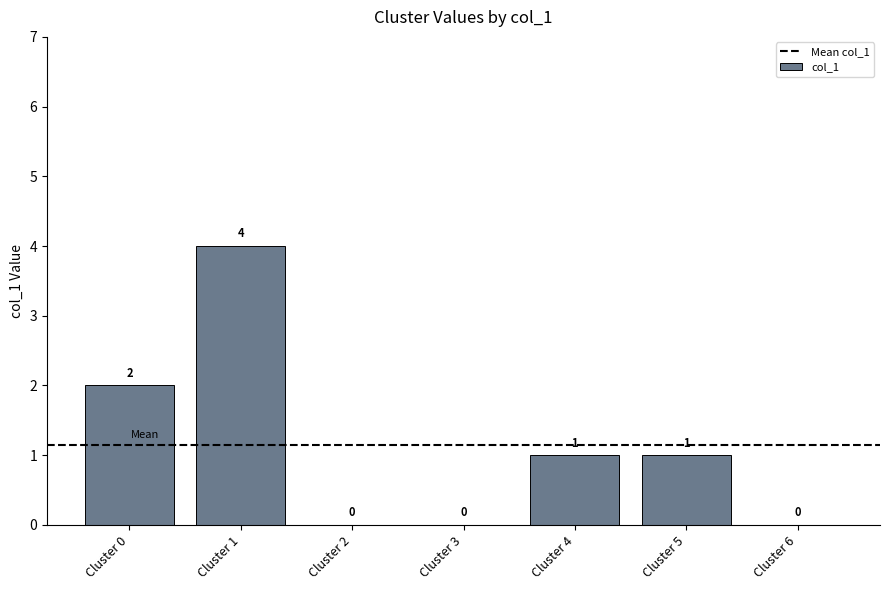

What is the change in value from Cluster 2 to Cluster 4?

+1